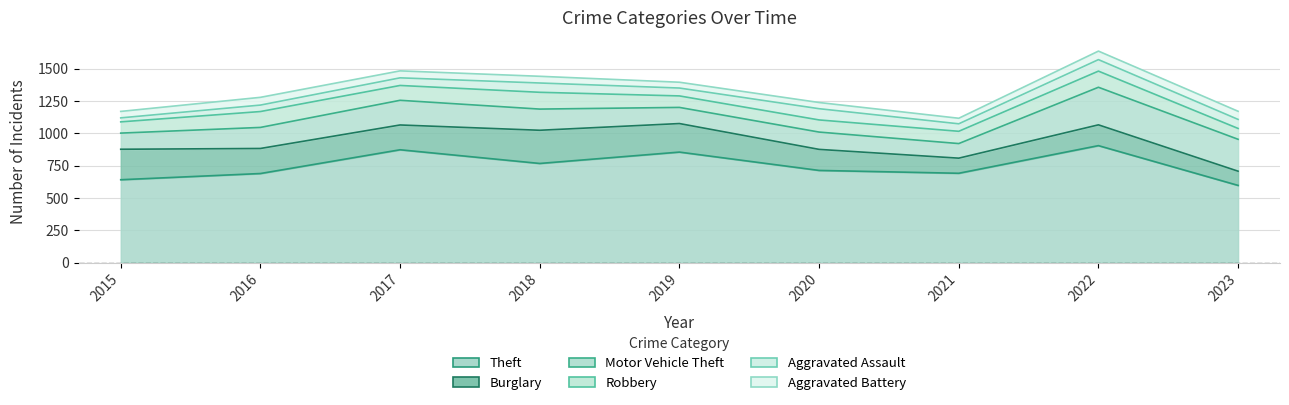

True or false: Motor Vehicle Theft and Theft cross at least once.

False